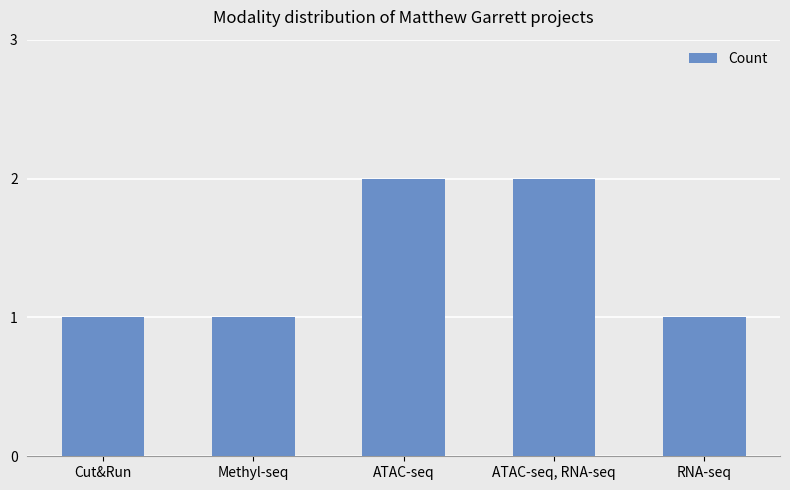

What is the difference between the values at RNA-seq and ATAC-seq, RNA-seq?

1